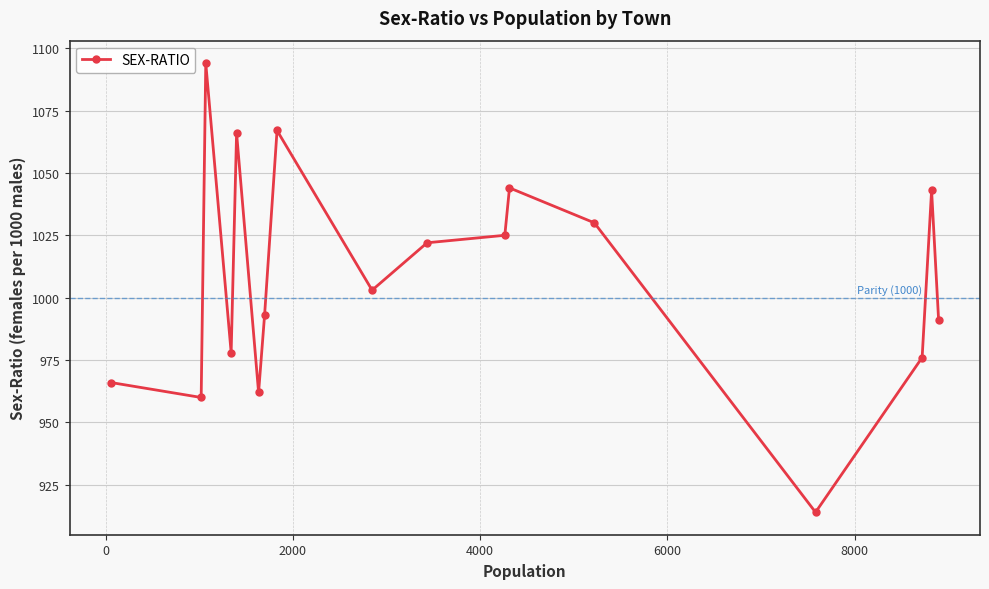

What is the value of the 3rd point from the left?

1094